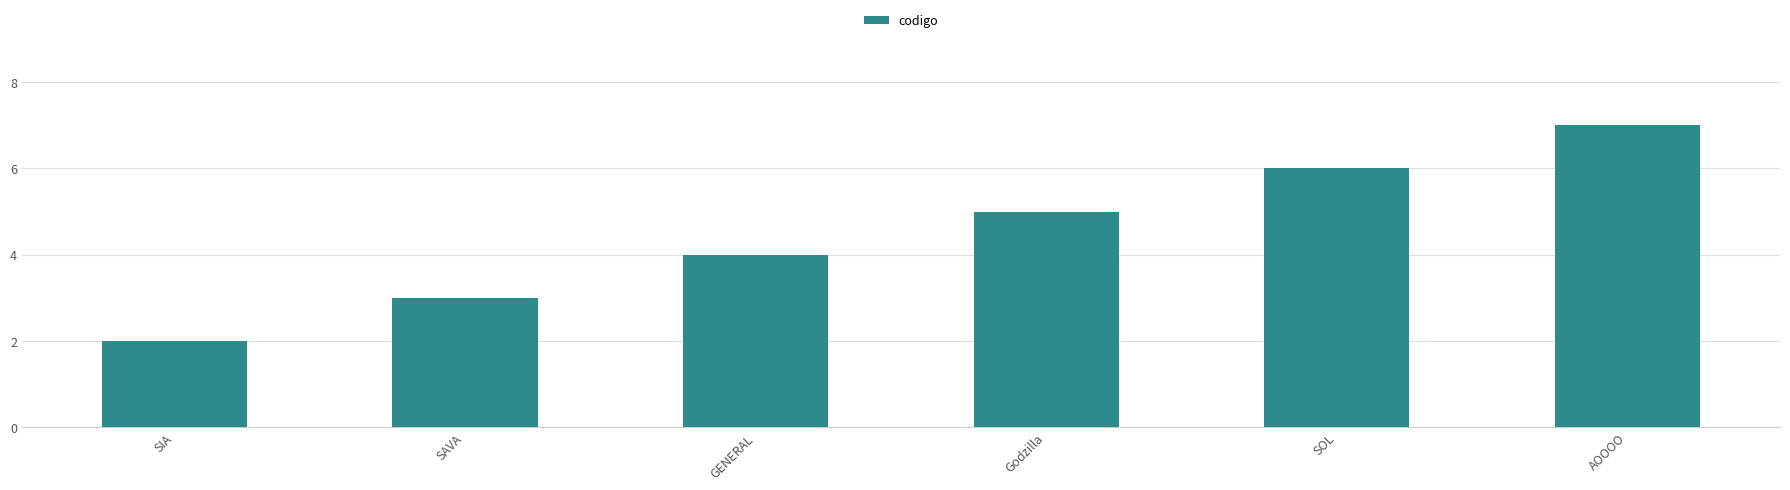

Which category has the lowest value across all series?

SIA